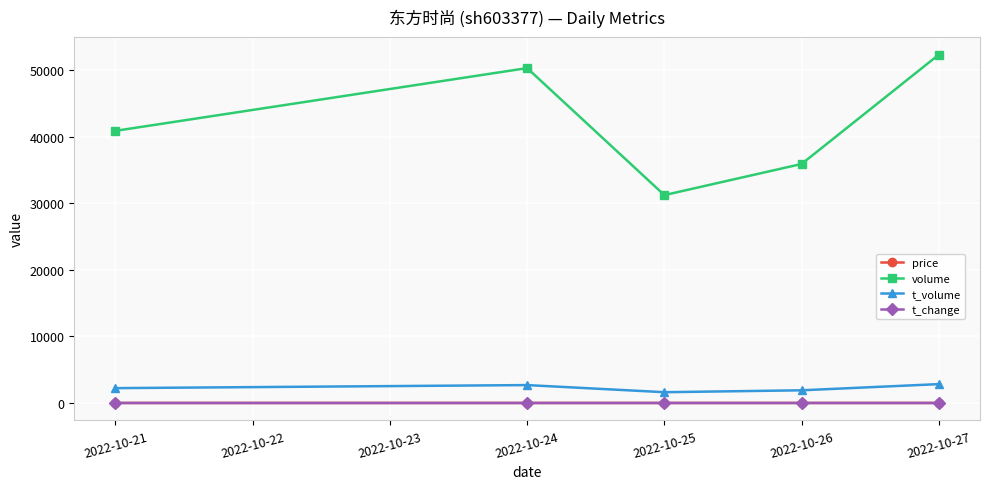

Count the number of data series in this chart.

4